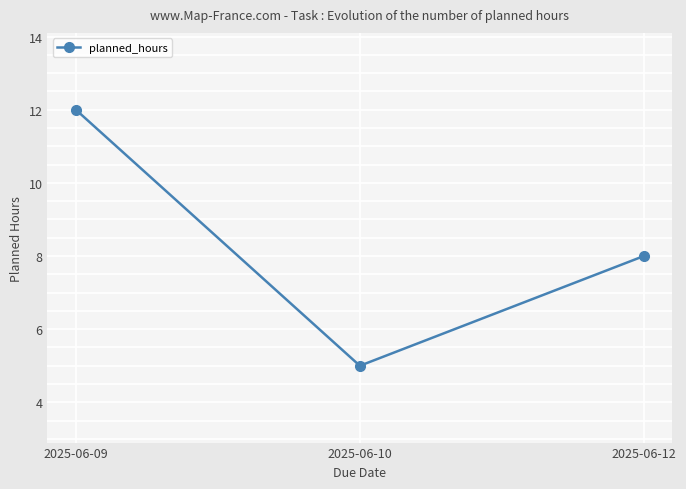

How many lines are shown in the chart?

1